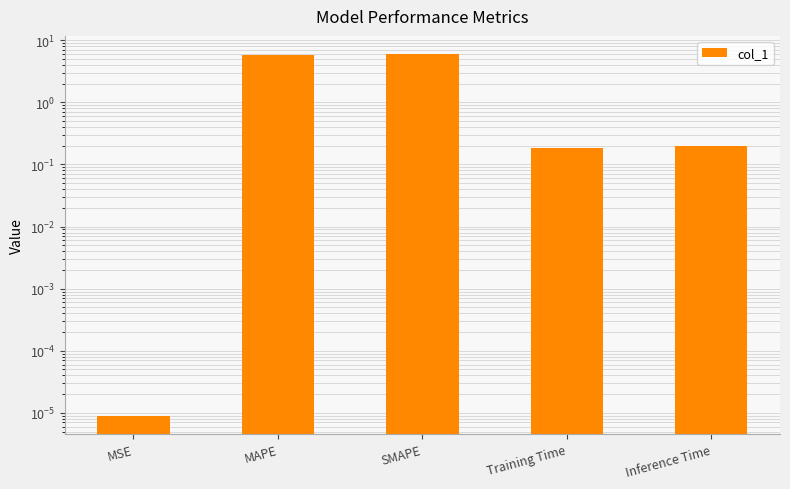

What is the maximum value shown in the chart?

6.0